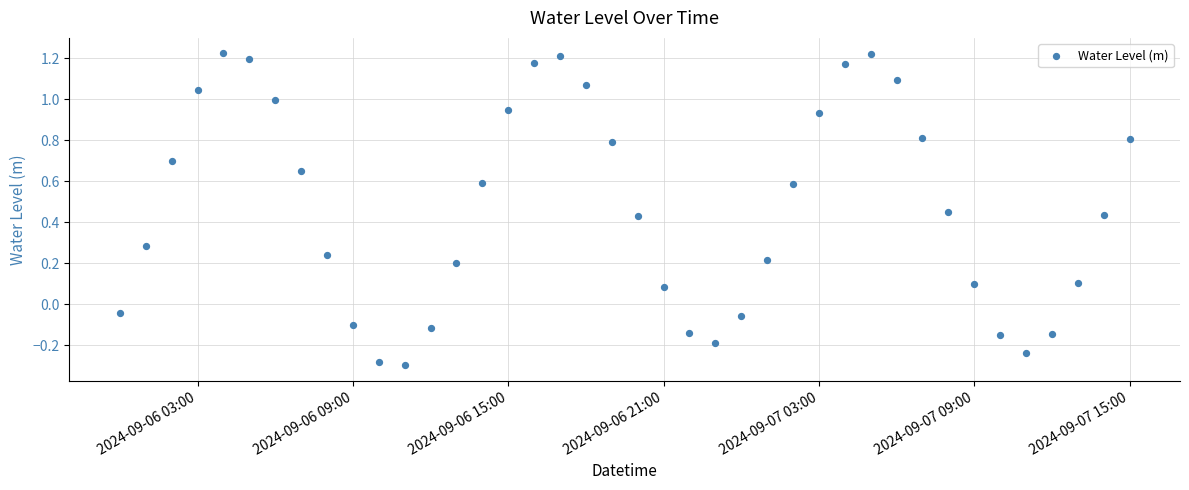

What is the range of Y values (max minus min)?

1.5